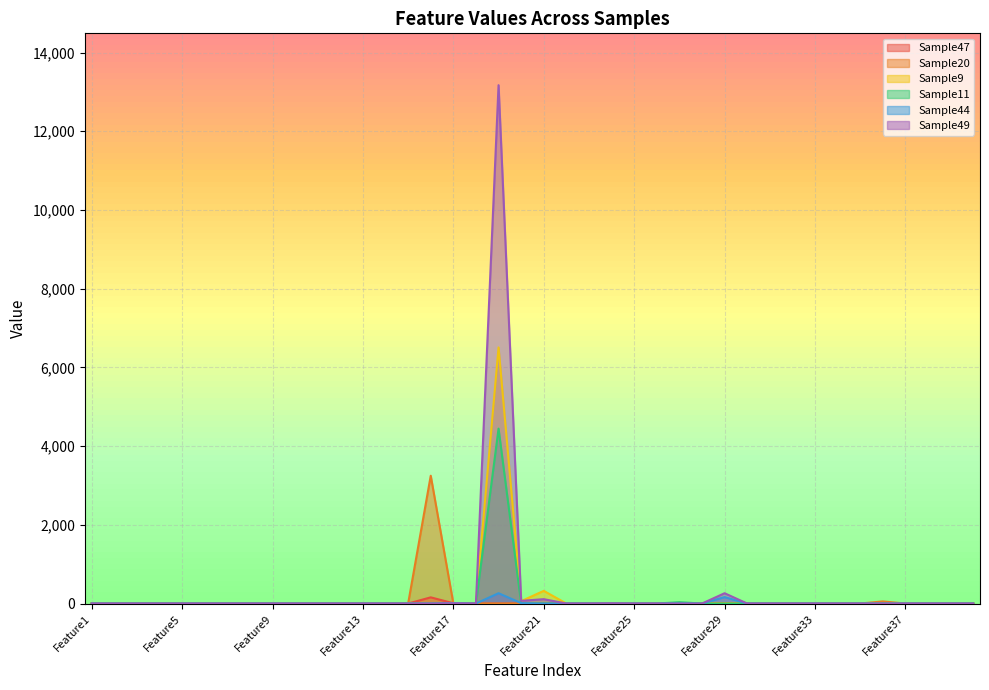

True or false: Sample49 and Sample9 intersect in this chart.

True